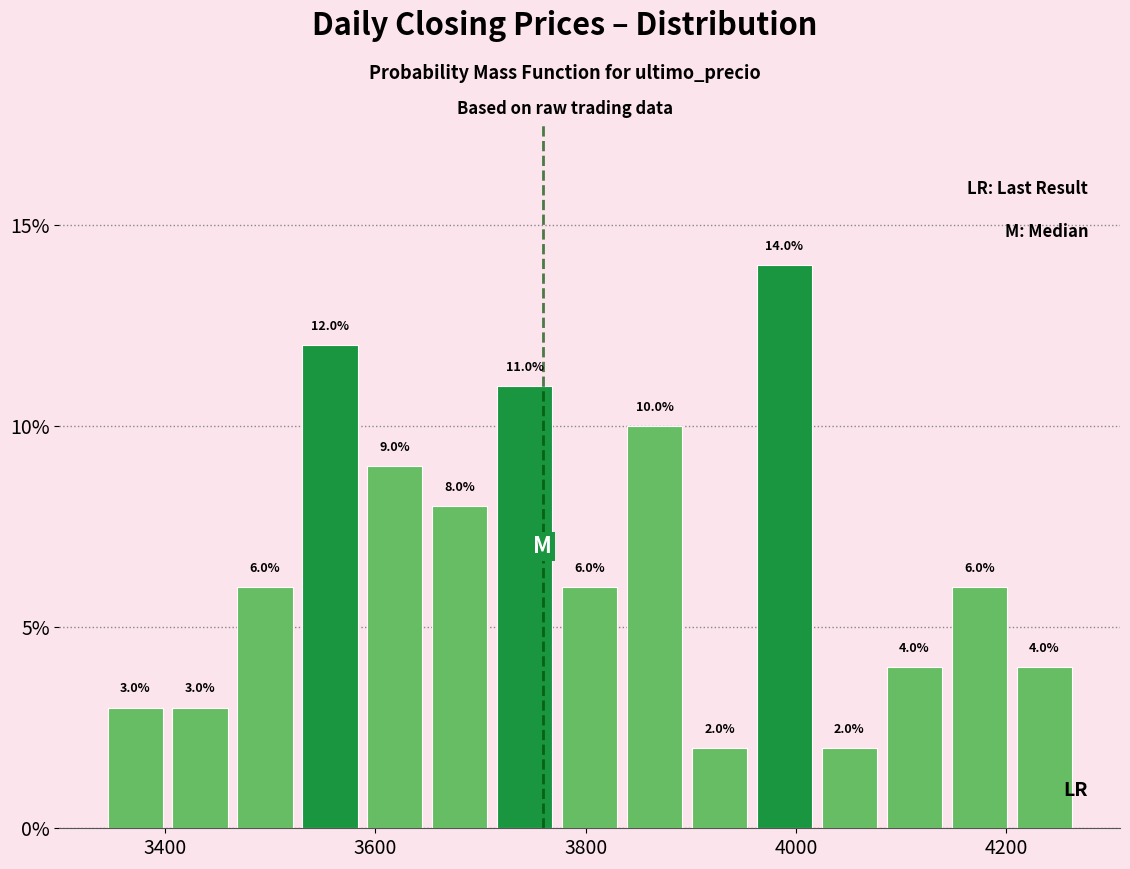

Read against the x-axis, roughly where is the centre of the tallest bar?

3980